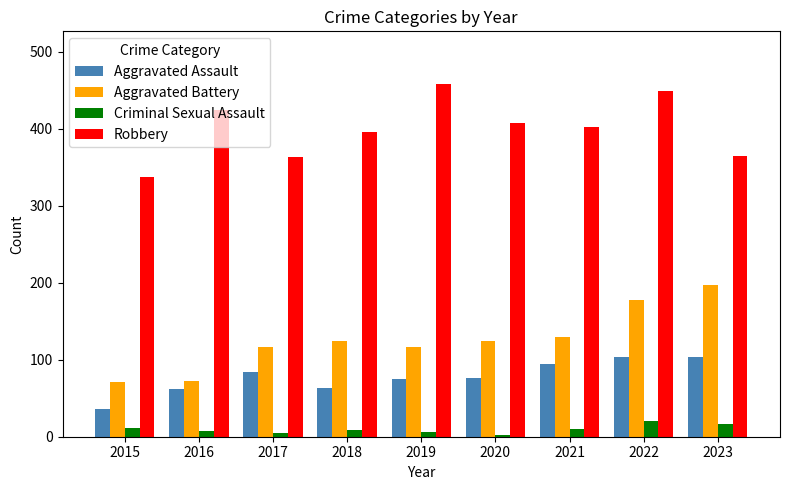

Which series changed the most between 2015 and 2023?

Aggravated Battery